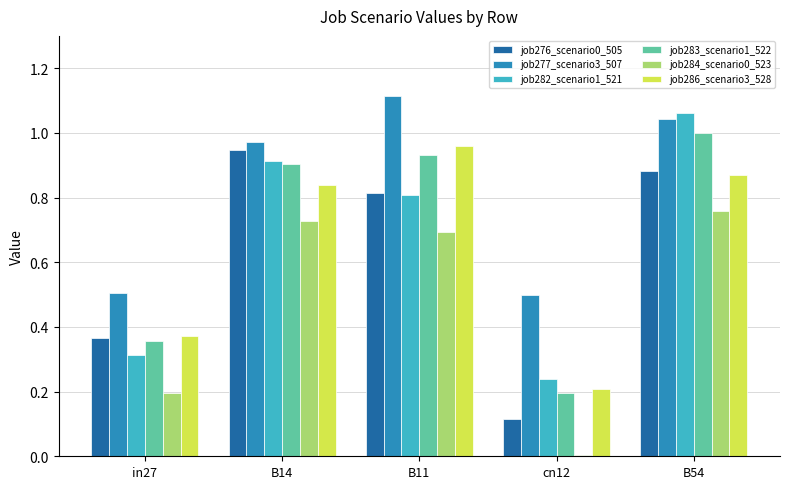

The job282_scenario1_521 series shows 0.9 at B14. True or false?

True